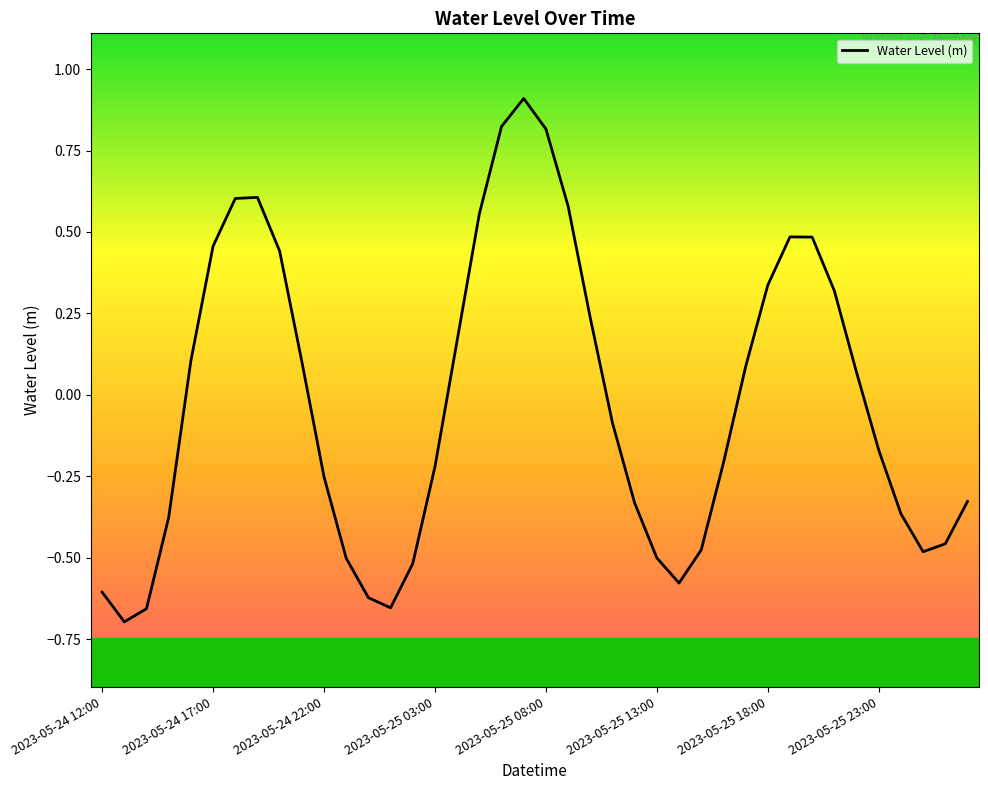

How many categories are shown in the chart?

40